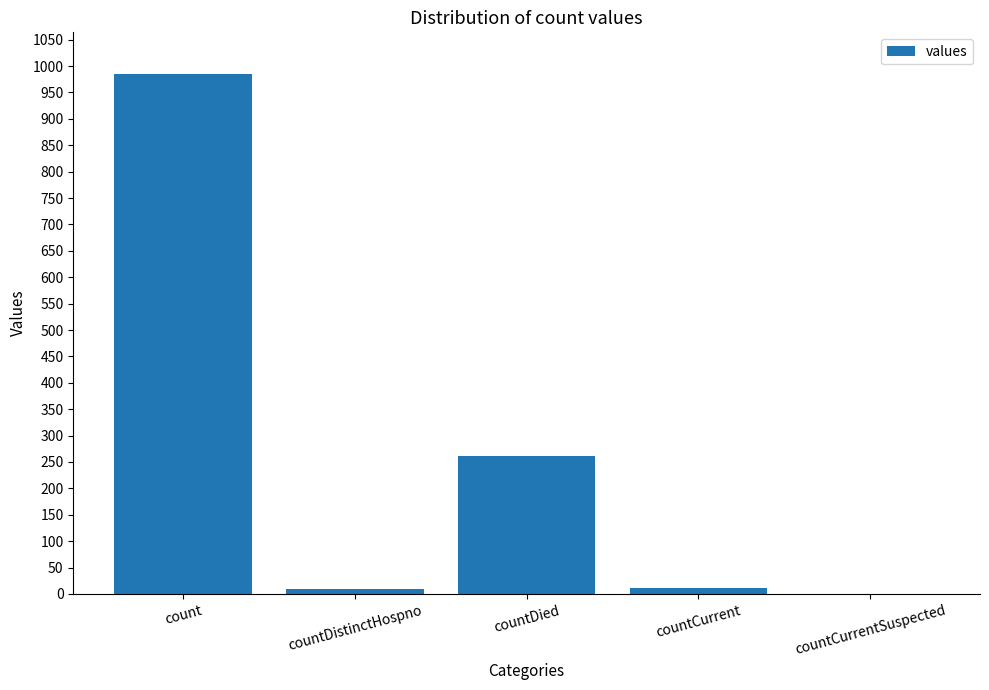

Count the number of categories in the chart.

5